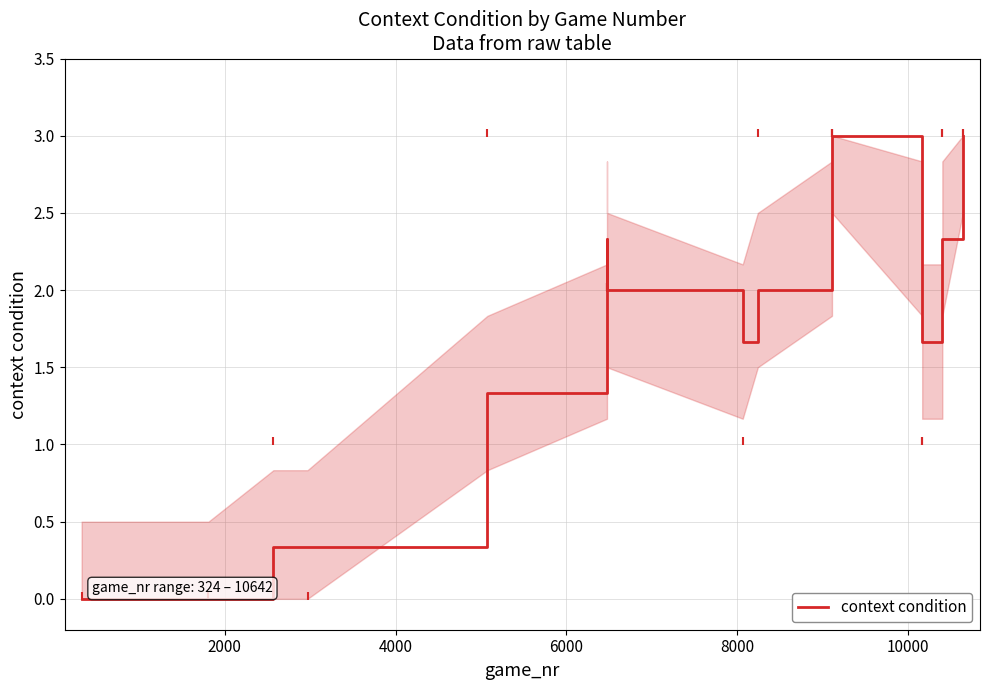

What is the sum of all values?

34.0